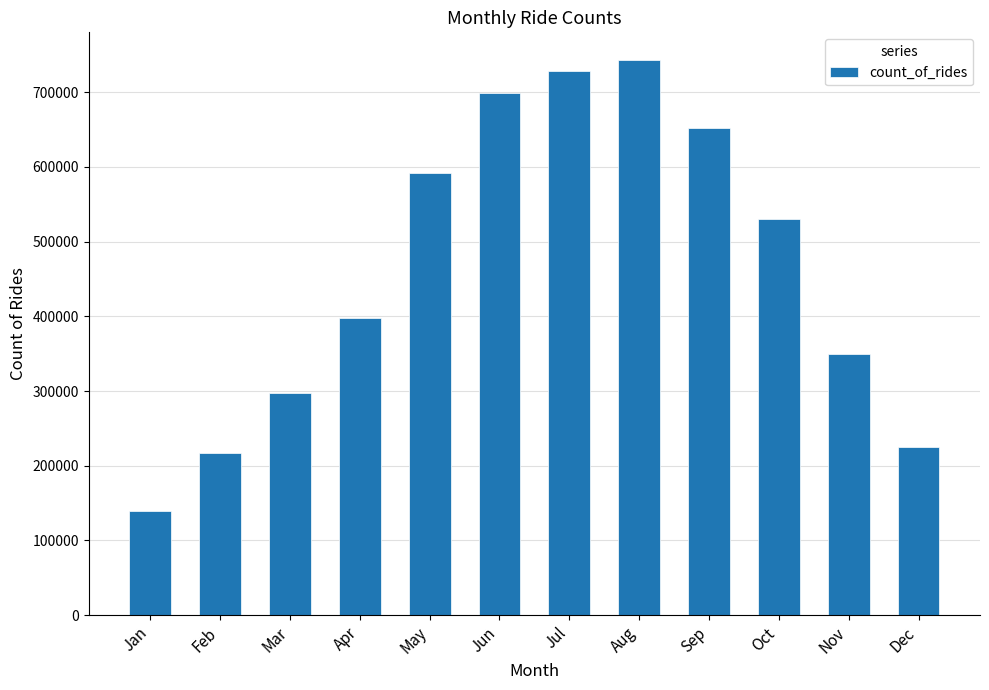

How many distinct data groups are displayed?

1